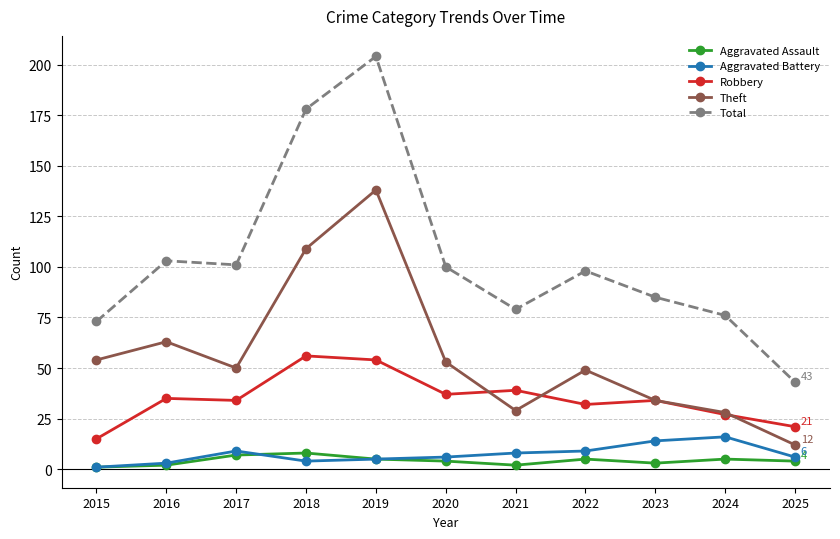

Read the Robbery value at 2017.

34